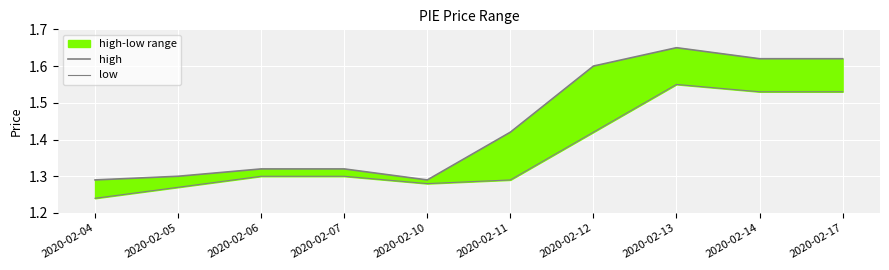

Count the low values in the range 1 to 2.

10